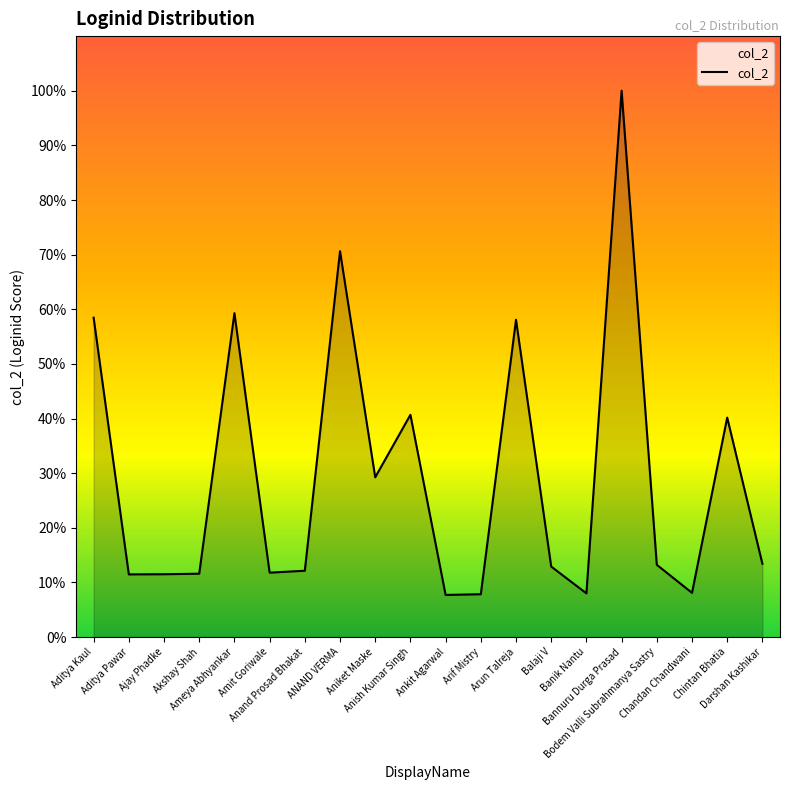

What is the smallest value displayed?

7.7